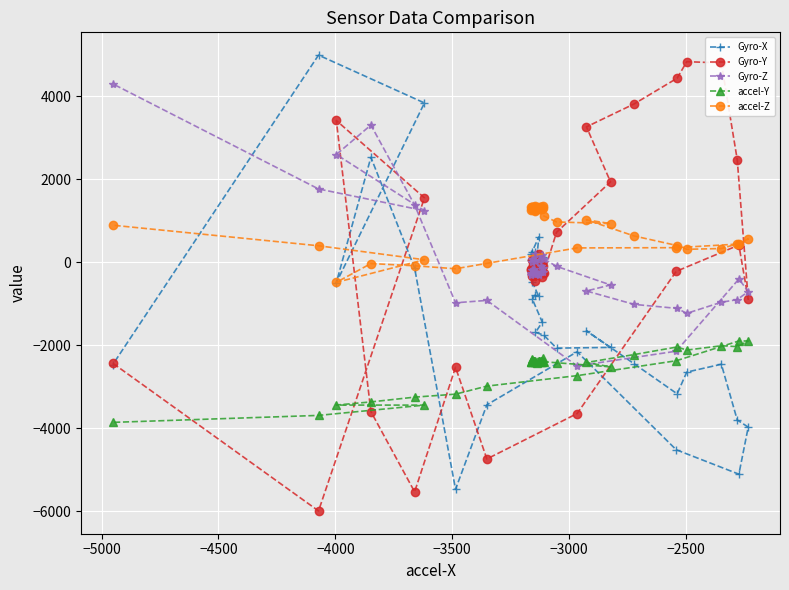

What is the spread (max minus min) of values at −2500?

3758